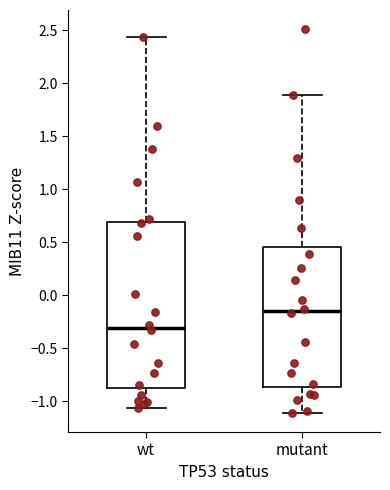

Which box is the tallest, from its lower edge to its upper edge?

wt